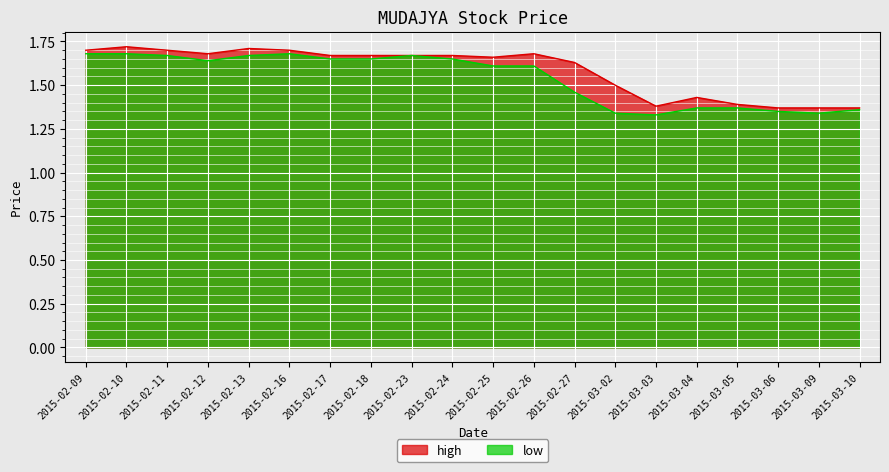

What is the total value across all series at 2015-03-09?

2.7